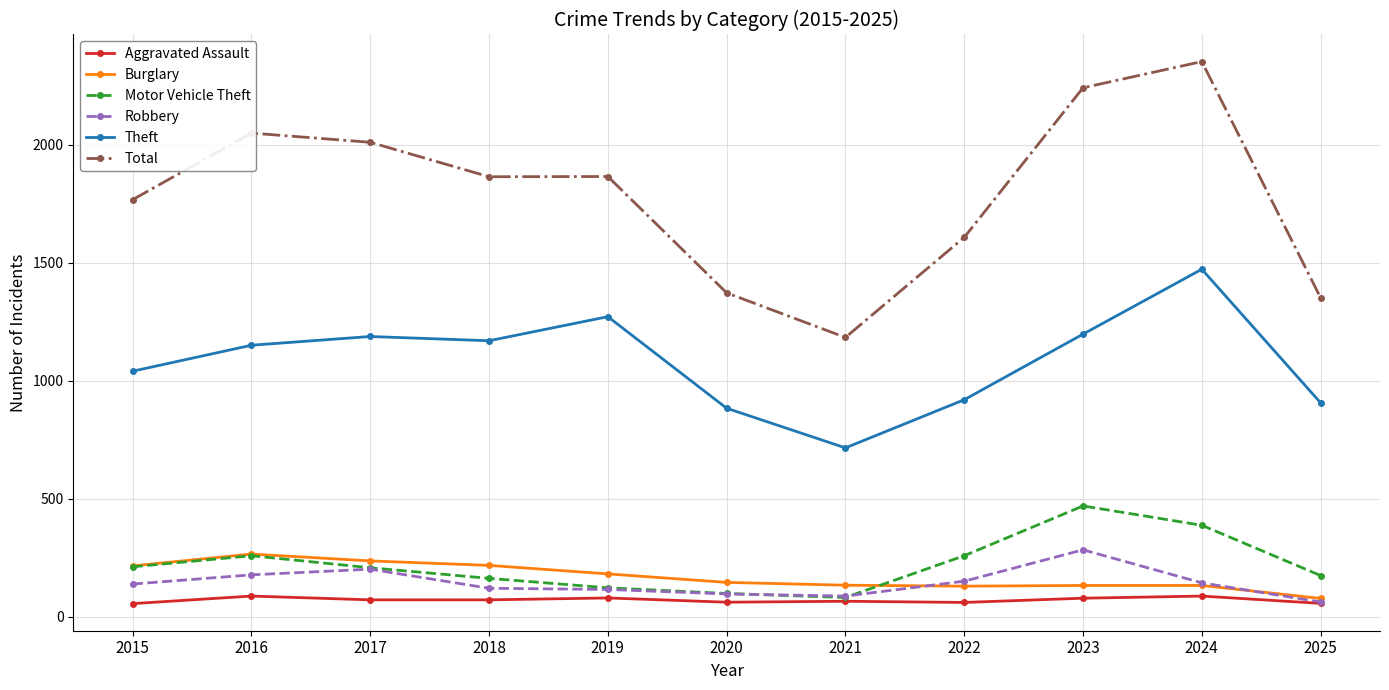

What is the average value of the Aggravated Assault series?

71